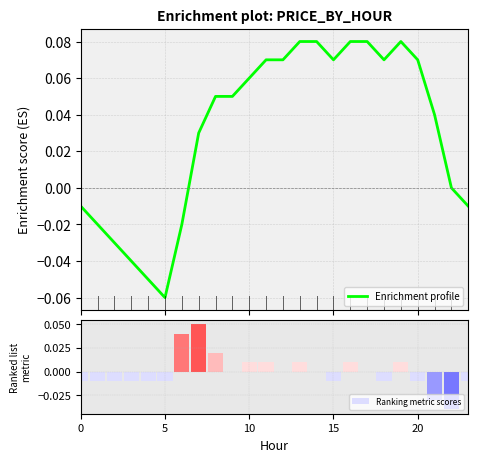

How many series are shown in this chart?

2